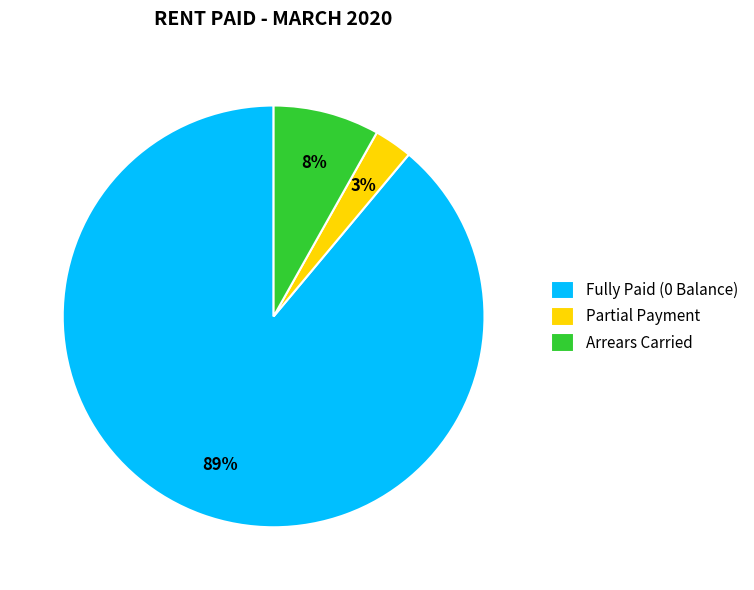

Is the sum of Arrears Carried and Fully Paid (0 Balance) greater than half?

Yes